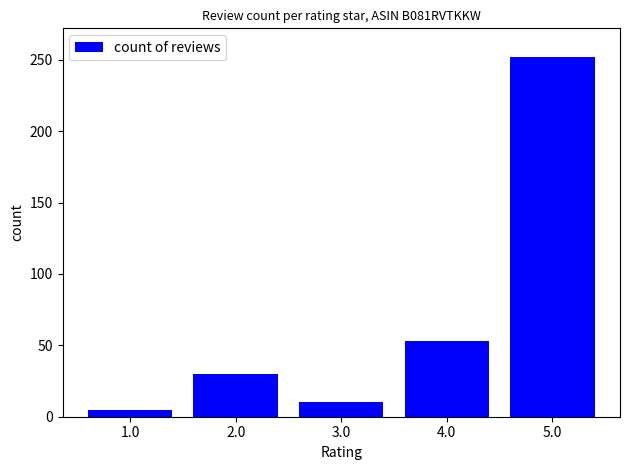

What is the change in value from 2.0 to 5.0?

+222